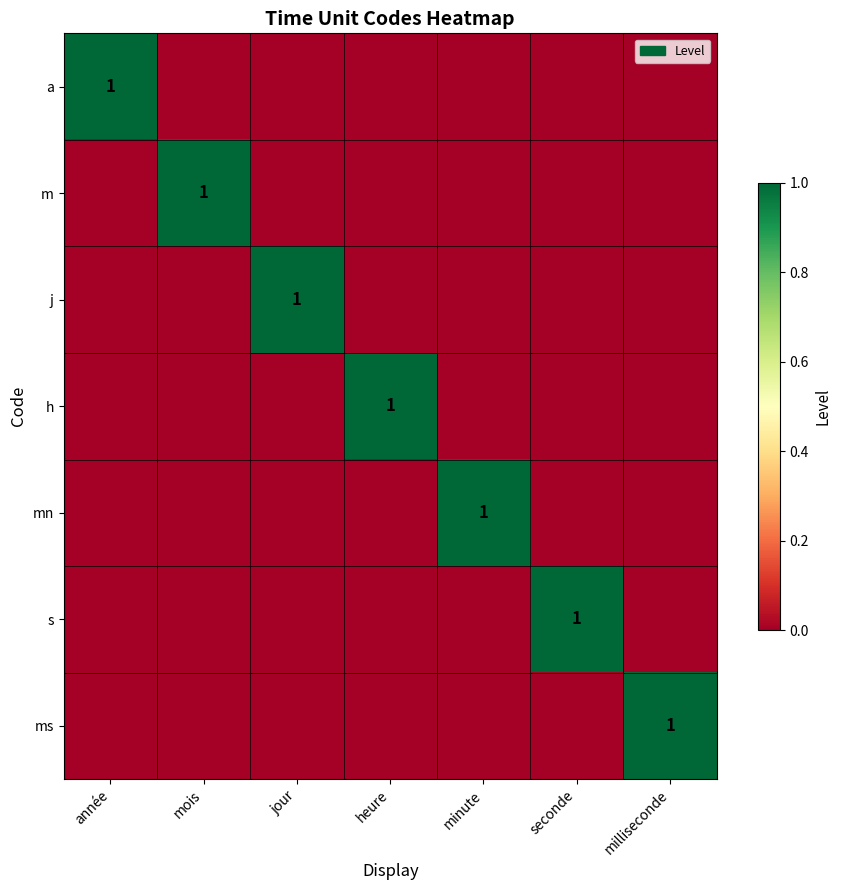

The value of h at année is -1. True or false?

False